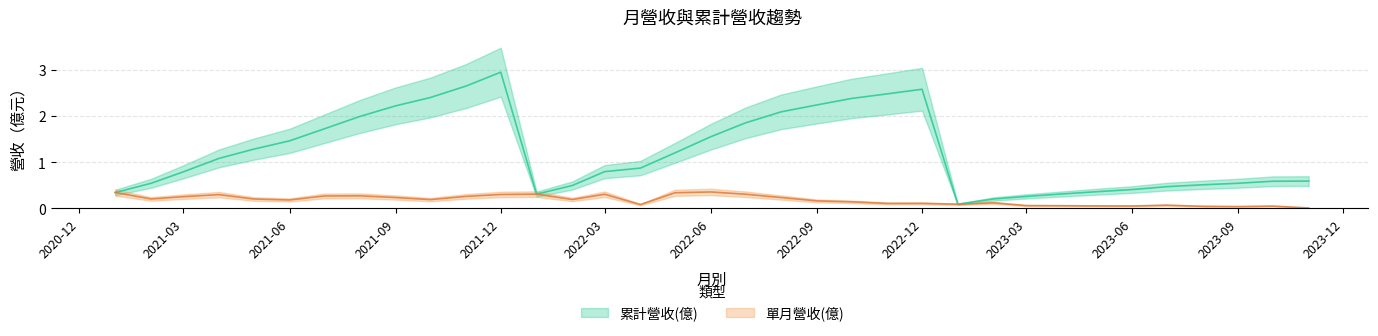

Which series changed the most between 2021-07 and 2023-08?

累計營收(億)